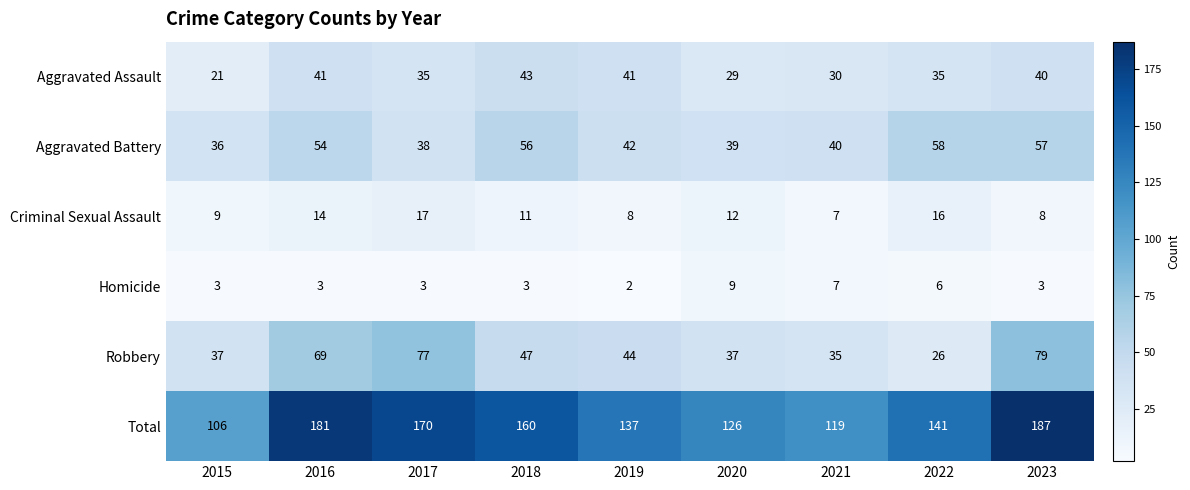

Read the Homicide value at 2017.

3